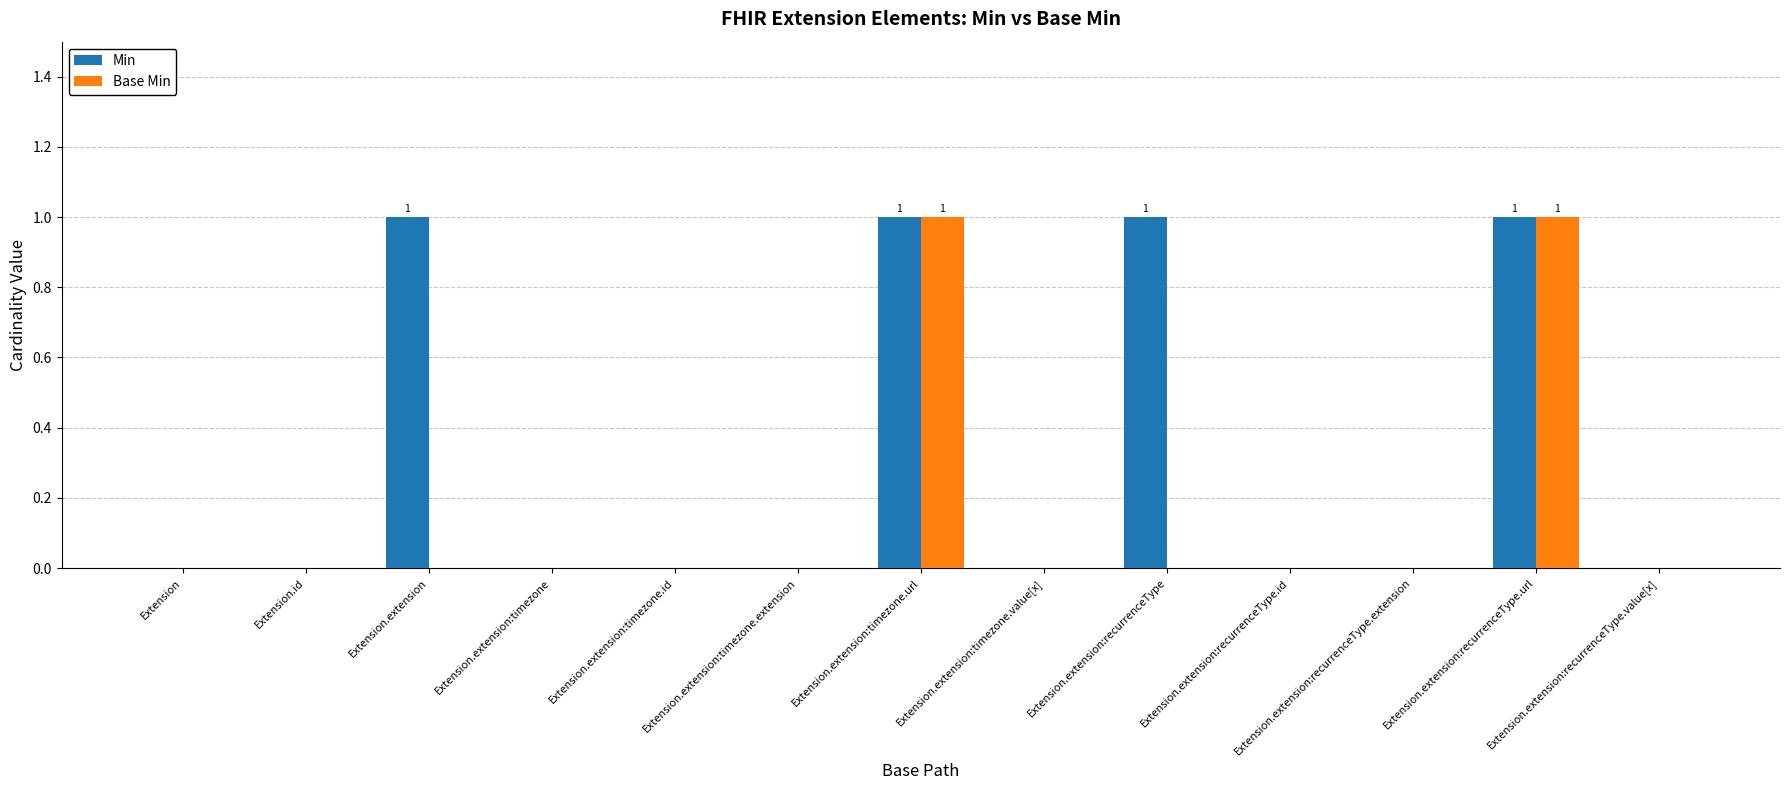

The value of Base Min at Extension.extension:recurrenceType.extension is 0. True or false?

True